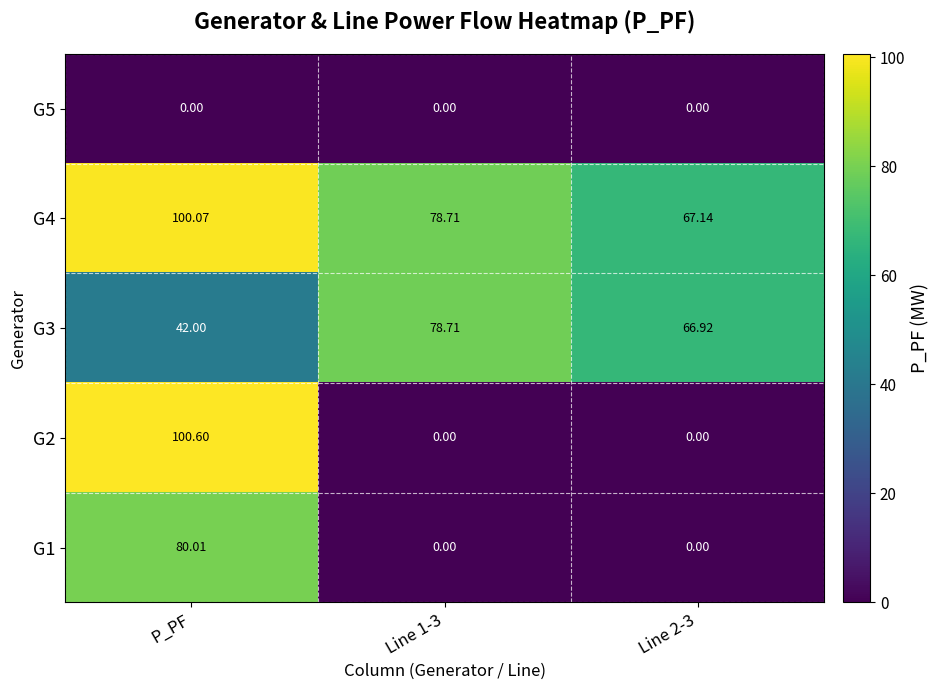

Which category has the highest value across all series?

P_PF